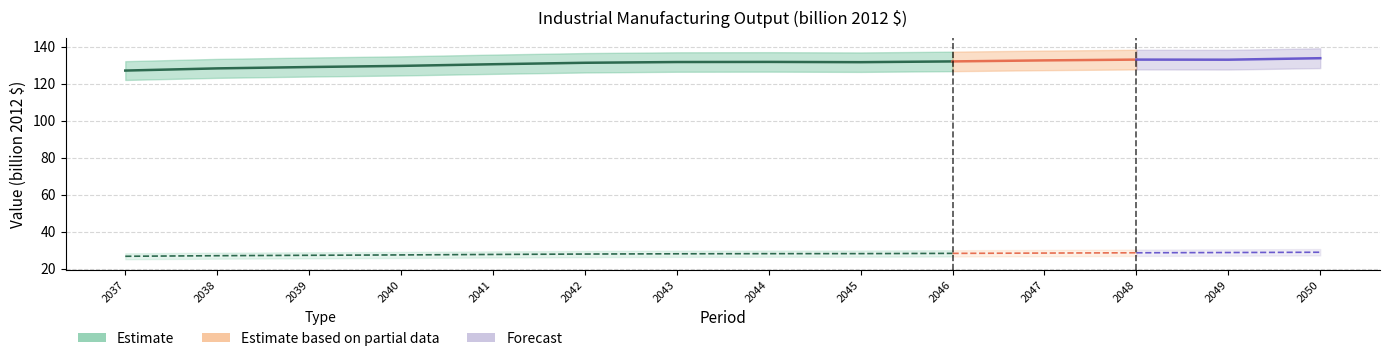

Which label corresponds to the largest value in the chart?

2050